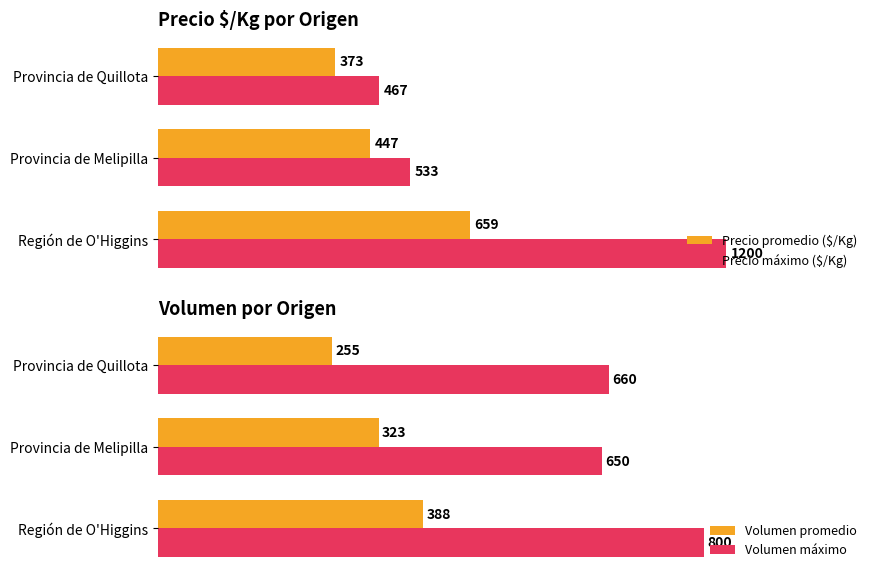

Reading left to right, transcribe all the data shown in this chart.

Precio promedio ($/Kg): 659	447	373
Precio máximo ($/Kg): 1200	533	467
Volumen promedio: 388	323	255
Volumen máximo: 800	650	660